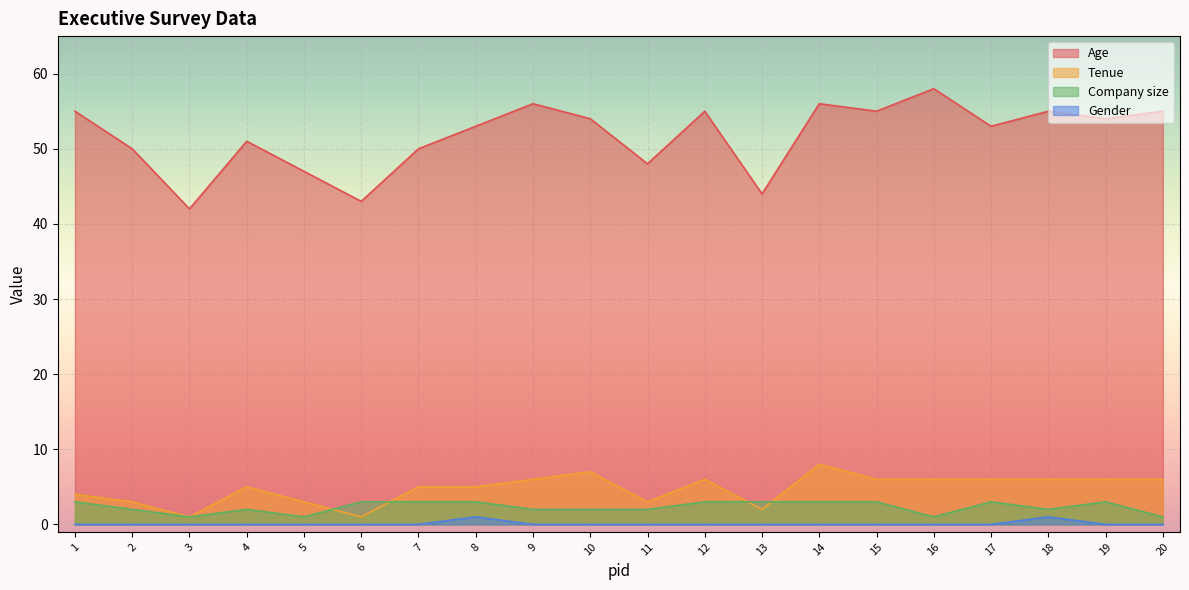

Reading left to right, list all the values displayed in this chart.

Age: 1=55	2=50	3=42	4=51	5=47	6=43	7=50	8=53	9=56	10=54	11=48	12=55	13=44	14=56	15=55	16=58	17=53	18=55	19=54	20=55
Tenue: 1=4	2=3	3=1	4=5	5=3	6=1	7=5	8=5	9=6	10=7	11=3	12=6	13=2	14=8	15=6	16=6	17=6	18=6	19=6	20=6
Company size: 1=3	2=2	3=1	4=2	5=1	6=3	7=3	8=3	9=2	10=2	11=2	12=3	13=3	14=3	15=3	16=1	17=3	18=2	19=3	20=1
Gender: 1=0	2=0	3=0	4=0	5=0	6=0	7=0	8=1	9=0	10=0	11=0	12=0	13=0	14=0	15=0	16=0	17=0	18=1	19=0	20=0